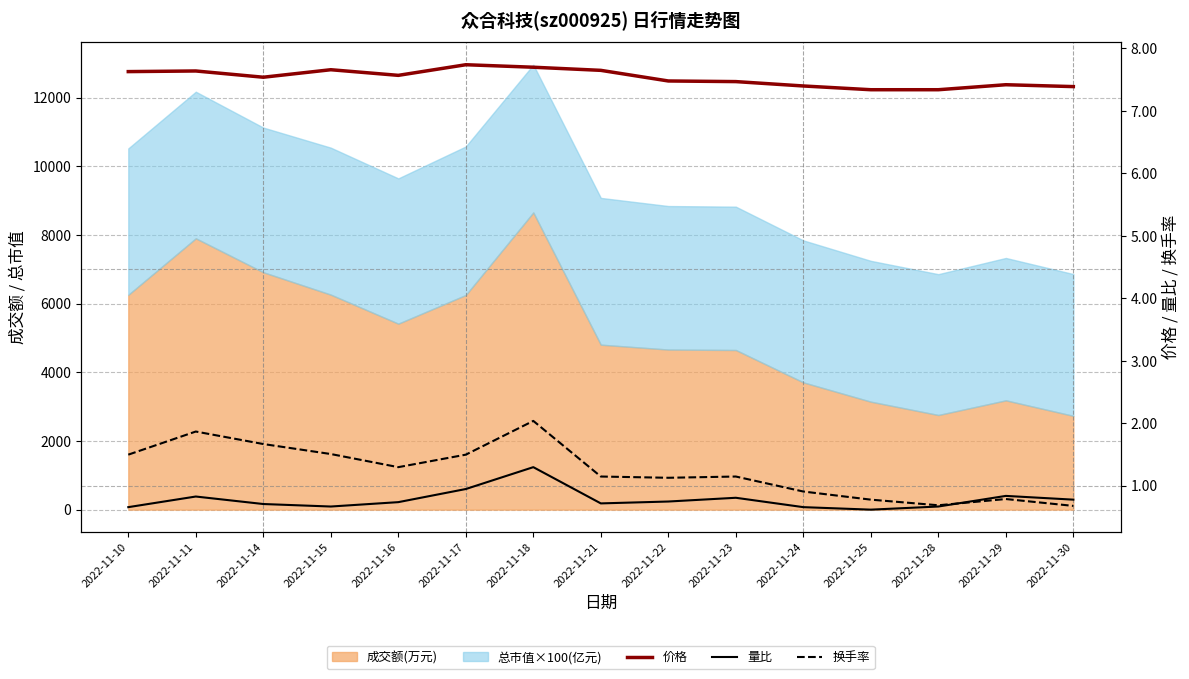

Is it true that 量比 equals 0.4 at 2022-11-22?

False